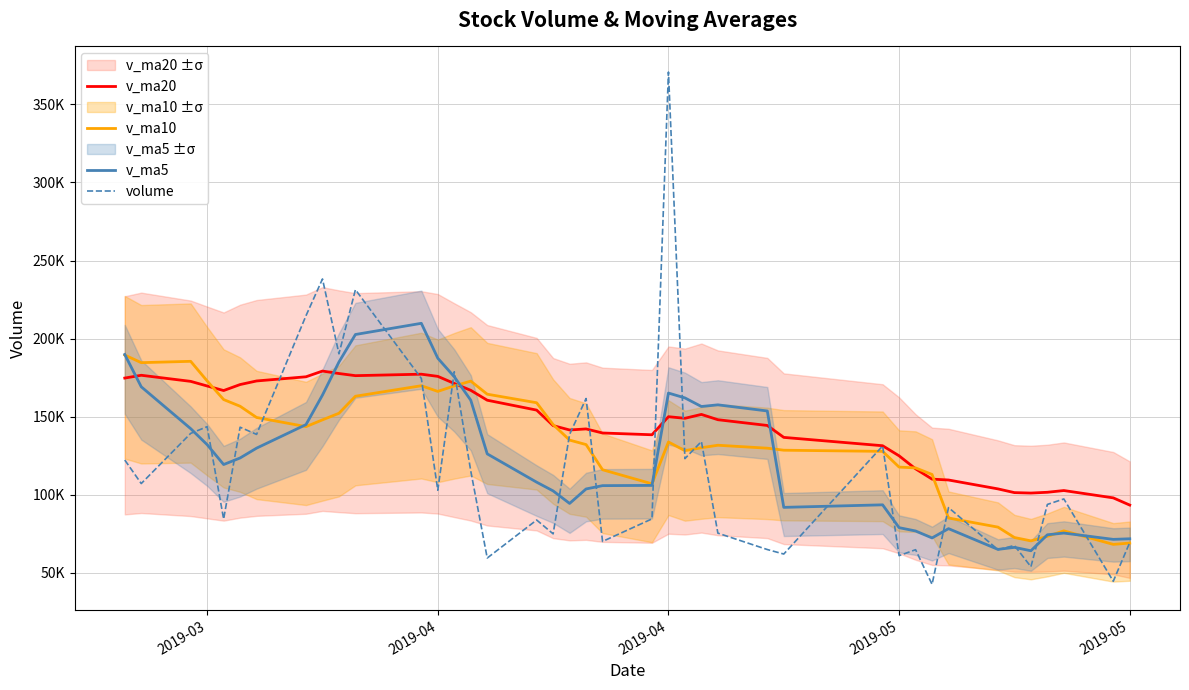

Count the number of categories in the chart.

40